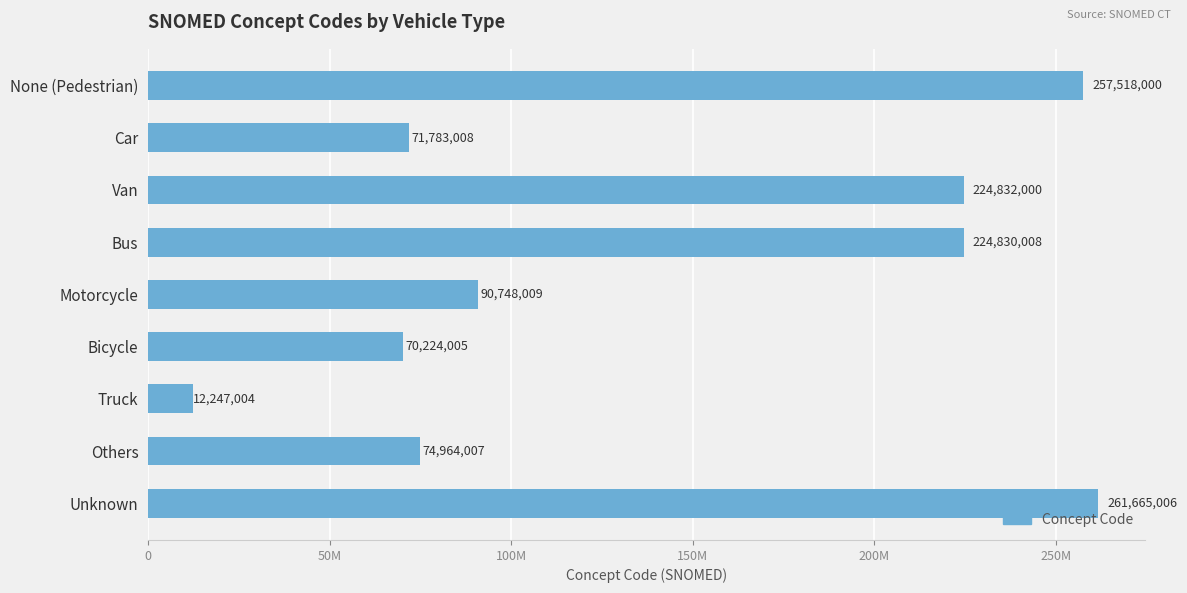

Are the bars horizontal?

Yes